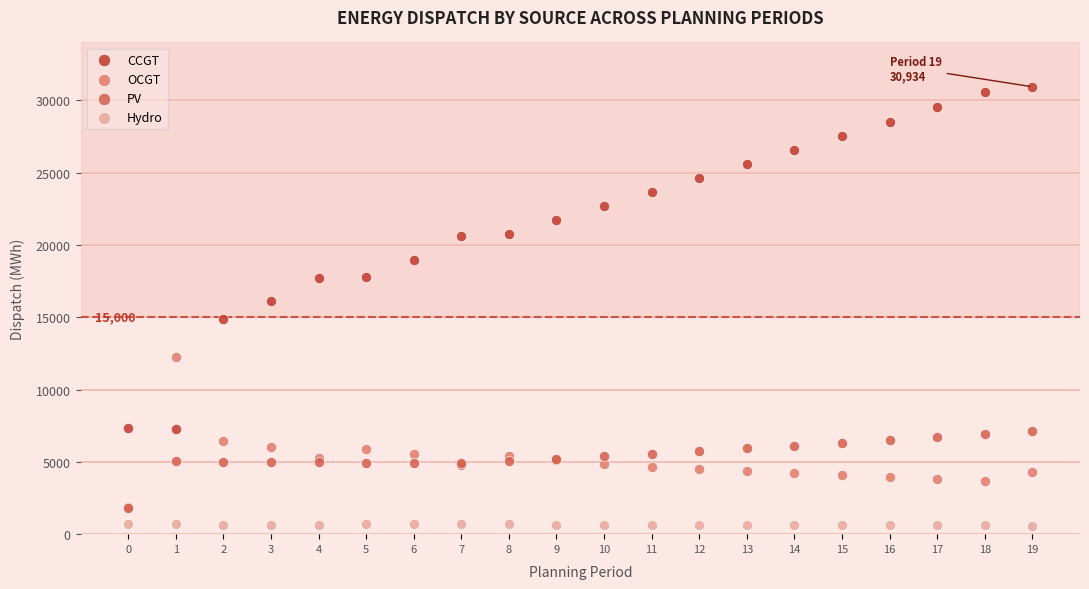

Which series has the widest spread of Y values?

CCGT